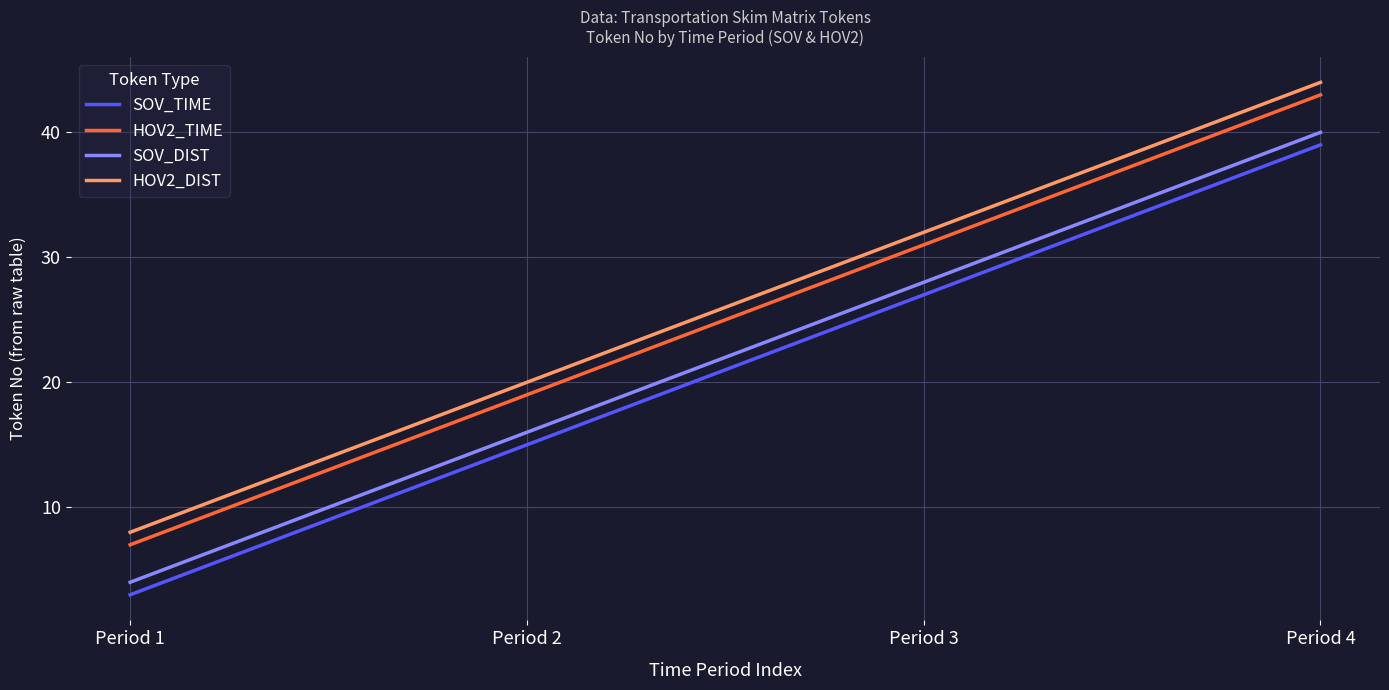

Which series has the largest total across all categories?

HOV2_DIST